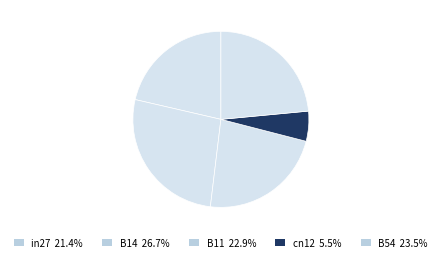

How many slices are in this pie chart?

5